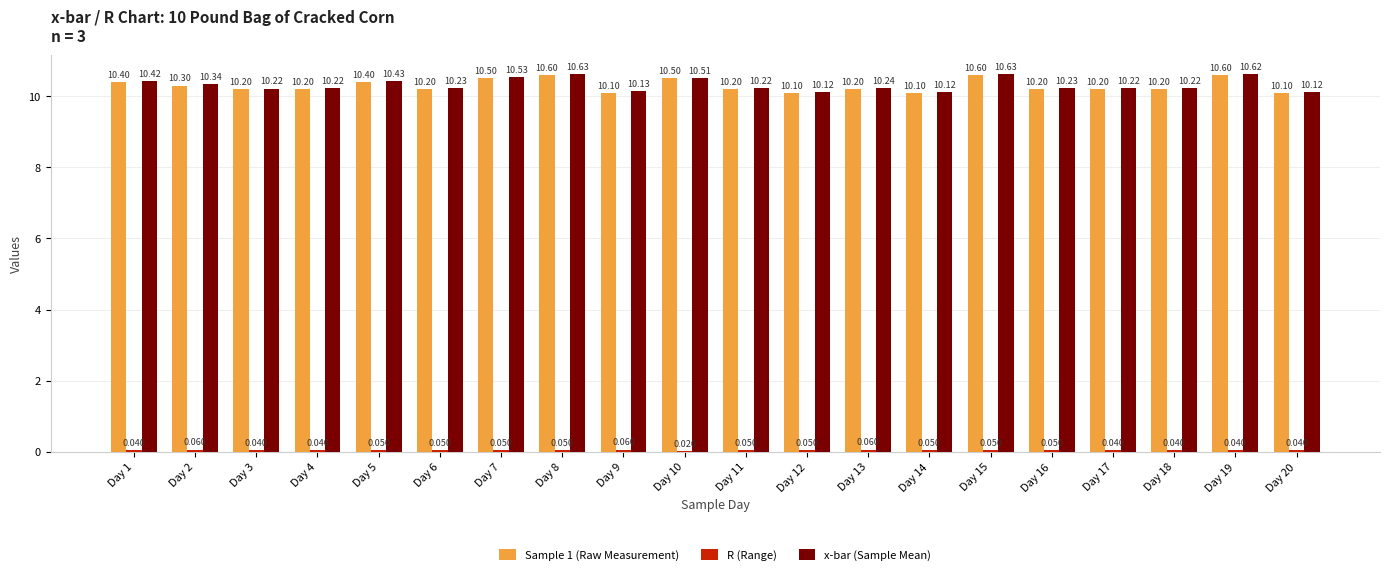

What is the difference between the Sample 1 (Raw Measurement) values at Day 3 and Day 7?

0.3